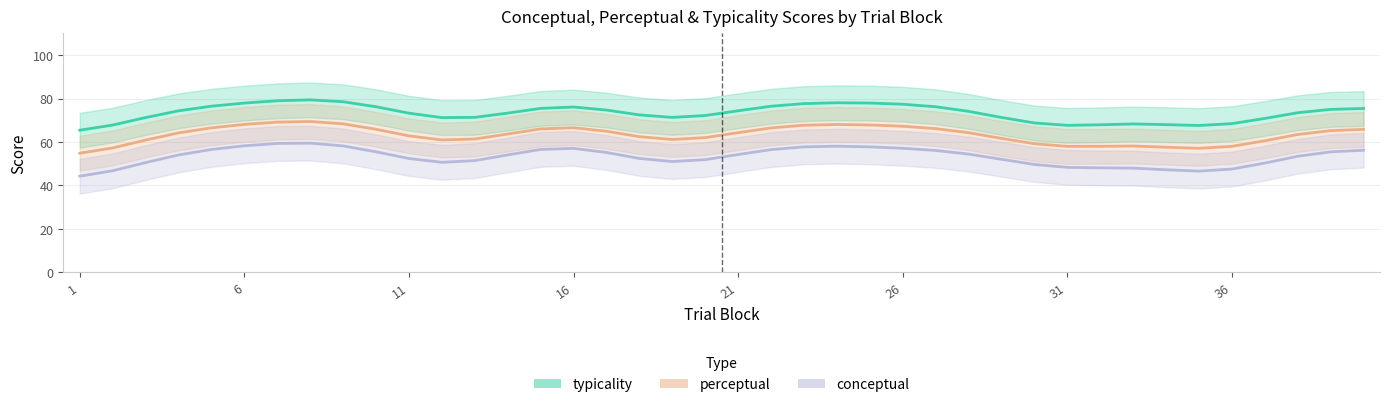

True or false: conceptual and perceptual intersect in this chart.

False